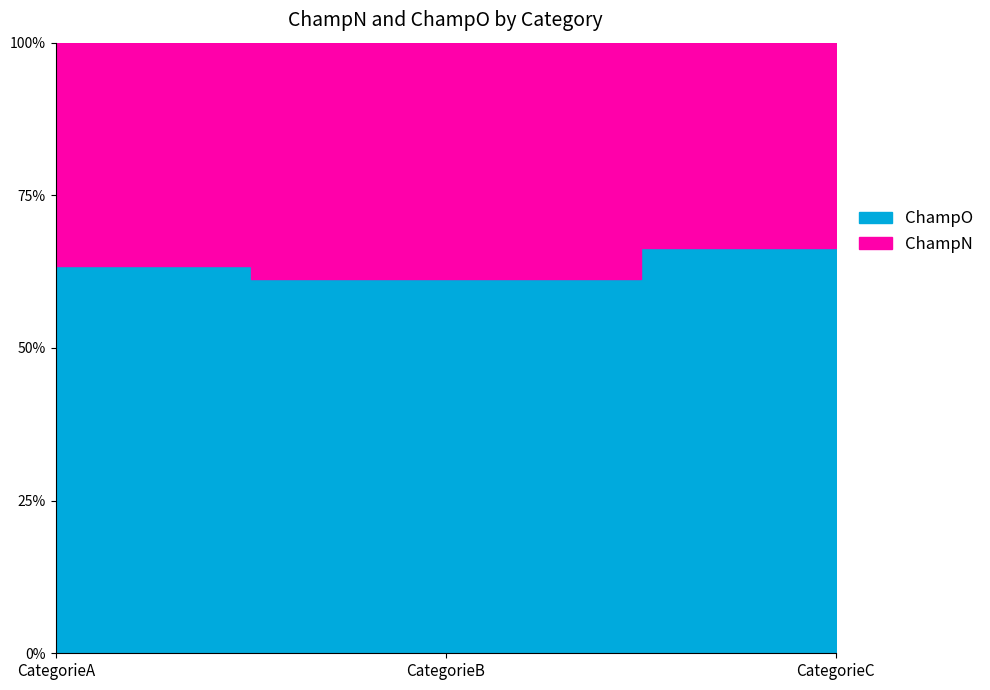

Is the value of ChampN at CategorieA greater than the value of ChampO at CategorieA?

No